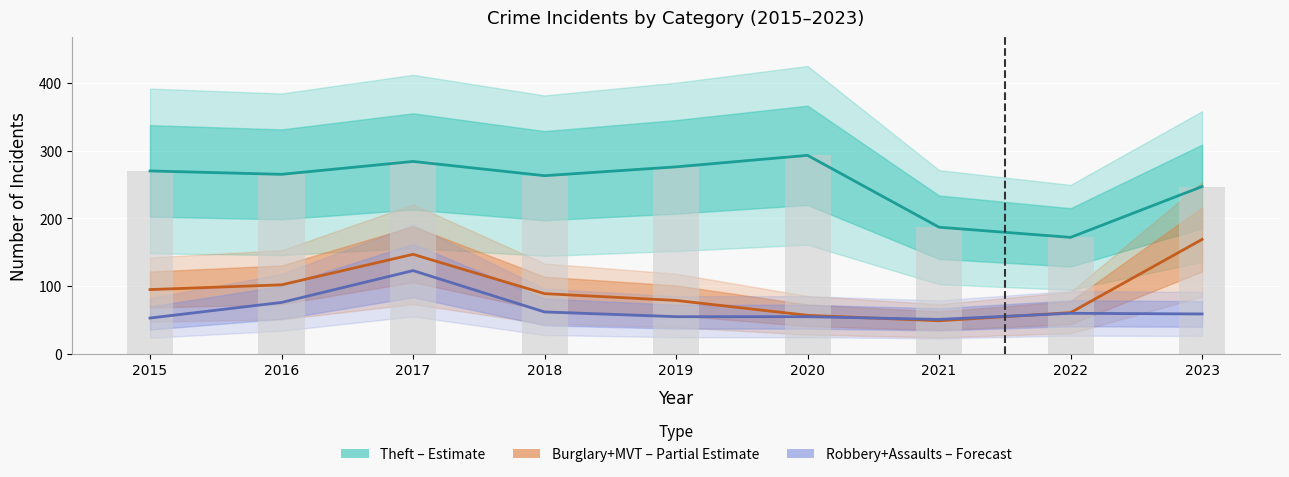

Count the number of data series in this chart.

3